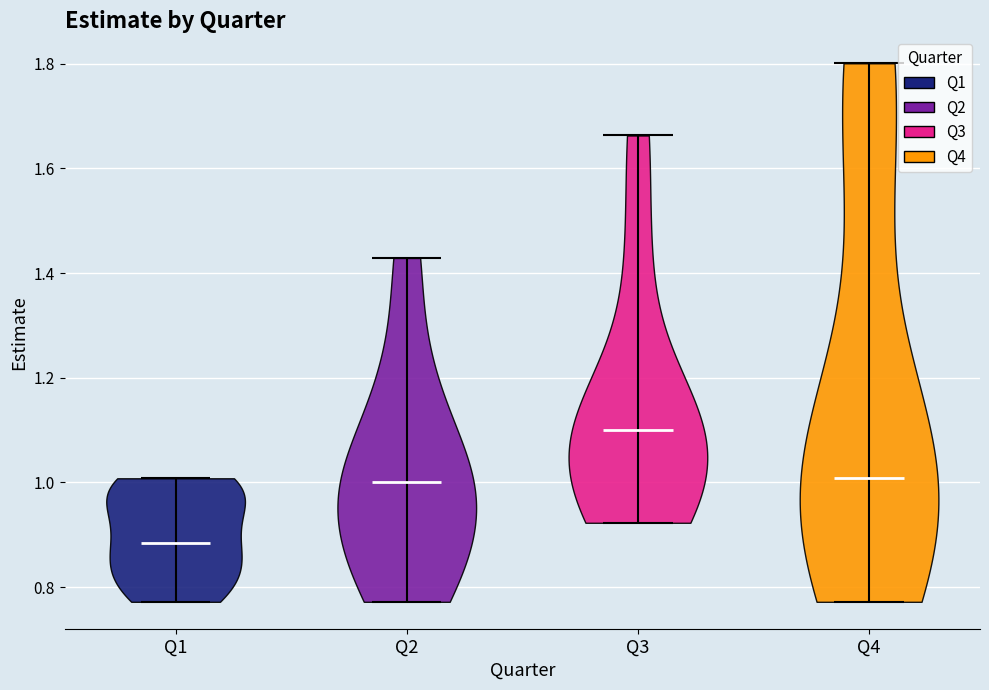

Reading left to right, read every violin against the y-axis: where its median line is, and the lowest and highest points it reaches. The values are not printed on the chart, so give them approximately, as read against the axis.

Q1: median line 0.88, lowest point 0.78, highest point 1.00
Q2: median line 1.00, lowest point 0.78, highest point 1.42
Q3: median line 1.10, lowest point 0.92, highest point 1.66
Q4: median line 1.00, lowest point 0.78, highest point 1.80